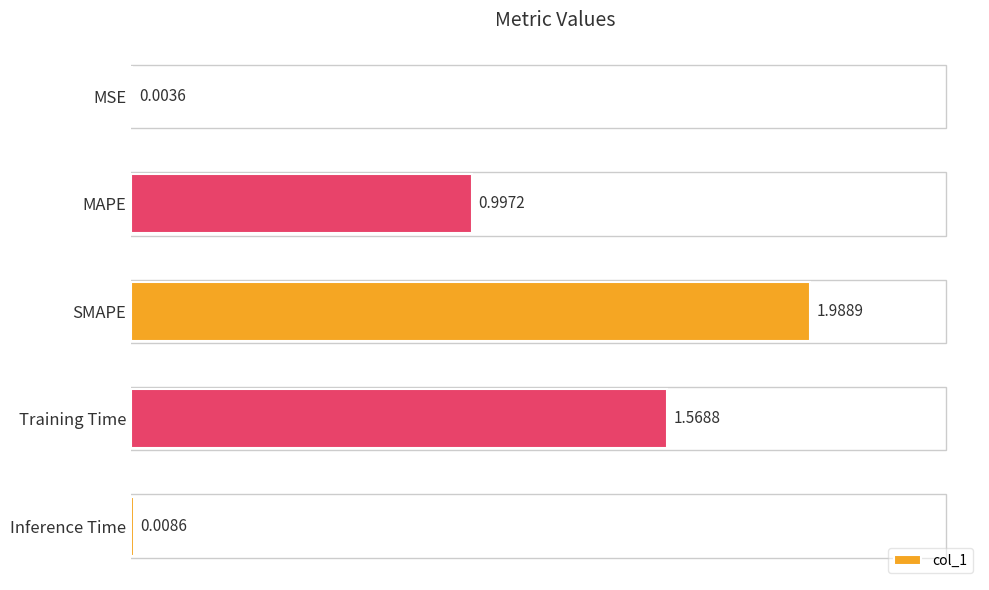

Which has a higher value, MSE or Inference Time?

Inference Time